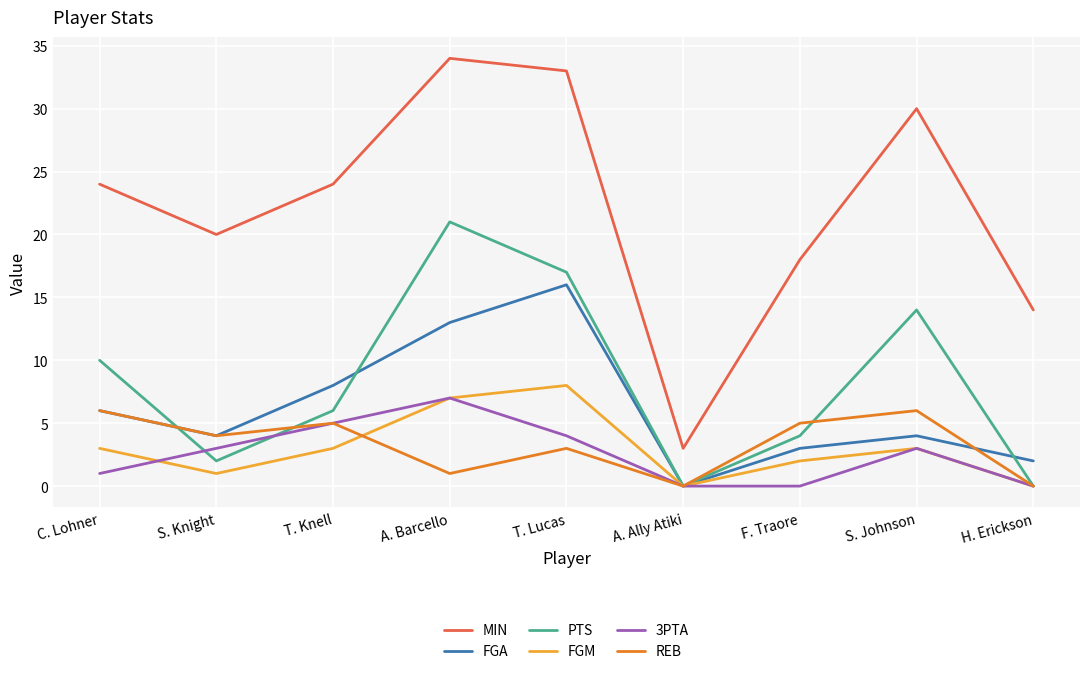

What is the sum of all 3PTA values?

23